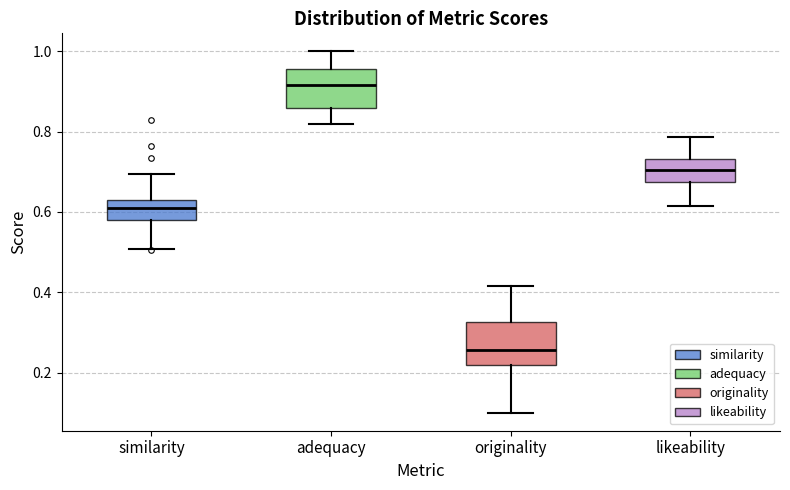

Reading left to right, transcribe this box plot: for each box, give where its median line is, the range the box spans, and where its two whiskers end, as read against the y-axis. The values are not printed on the chart, so give them approximately, as read against the axis.

similarity: median 0.60, box 0.58 to 0.64, whiskers 0.50 to 0.70
adequacy: median 0.92, box 0.86 to 0.96, whiskers 0.82 to 1.00
originality: median 0.26, box 0.22 to 0.32, whiskers 0.10 to 0.42
likeability: median 0.70, box 0.68 to 0.74, whiskers 0.62 to 0.78